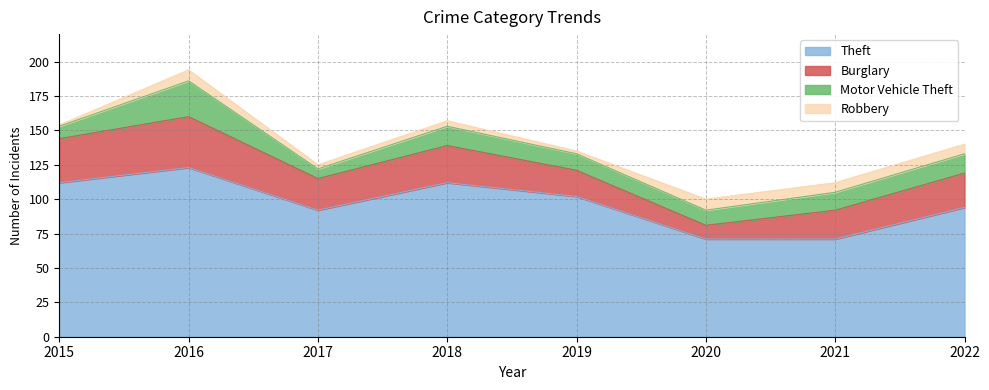

Count the number of categories in the chart.

8